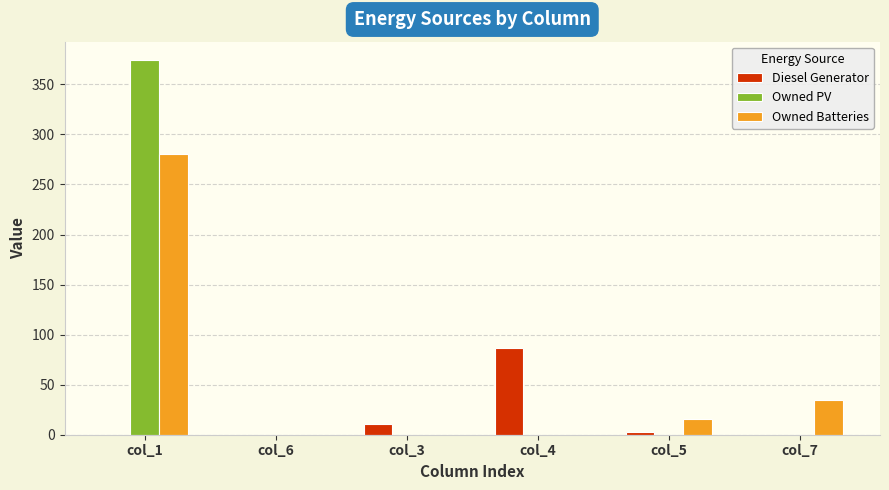

Does the chart contain stacked bars?

No